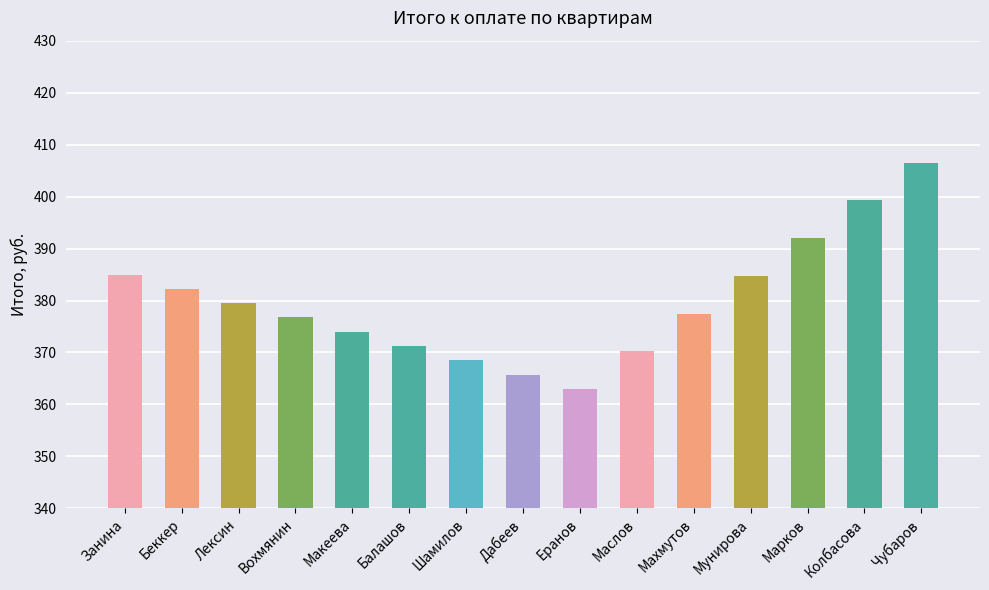

Which has a higher value, Балашов or Еранов?

Балашов